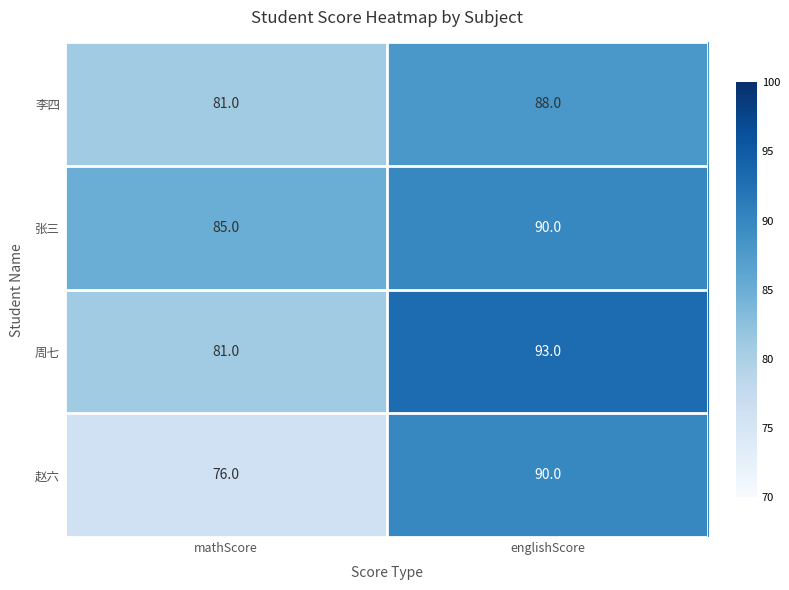

True or false: 赵六 has a value of 36 at englishScore.

False